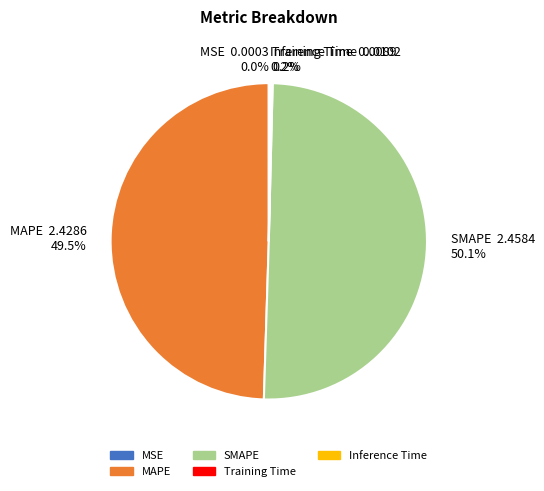

What percentage is the SMAPE slice, to the nearest percent?

50%